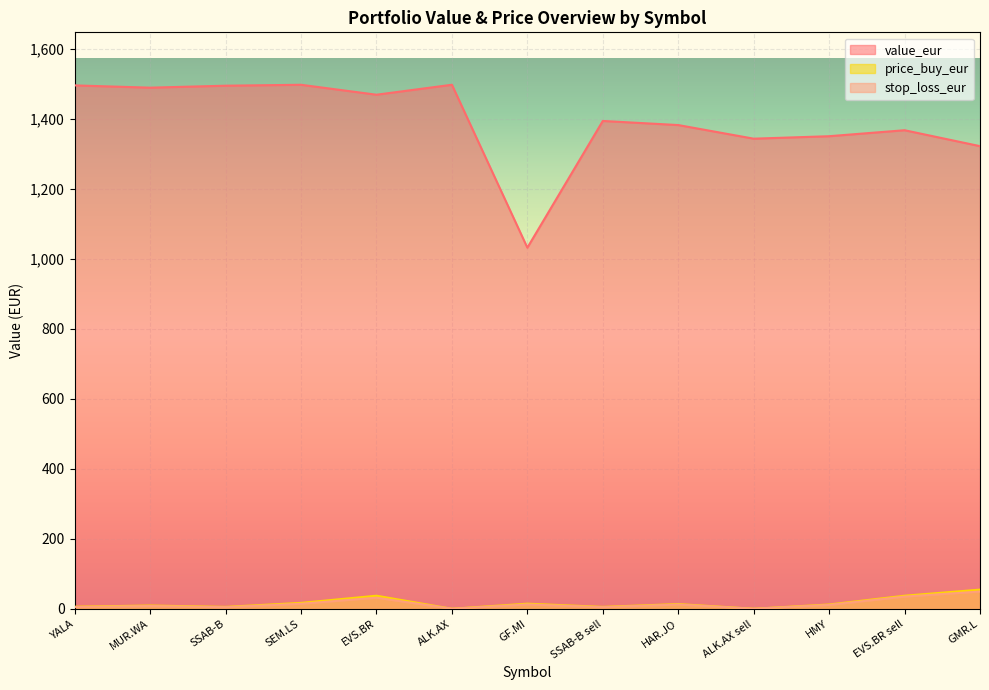

Count the number of data series in this chart.

3